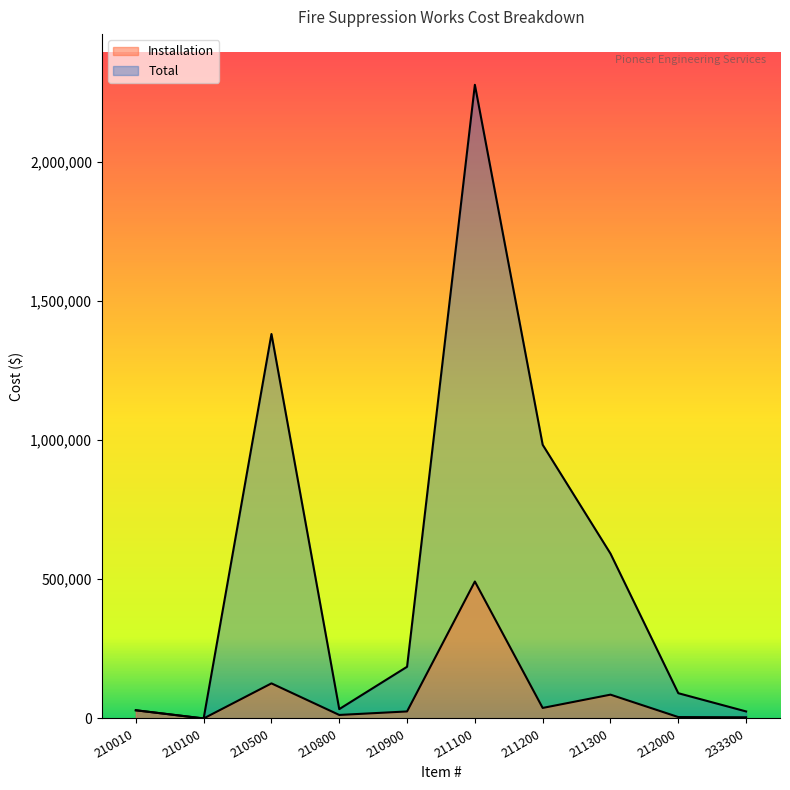

Rank the categories by Total value from lowest to highest.

210100, 233300, 210010, 210800, 212000, 210900, 211300, 211200, 210500, 211100